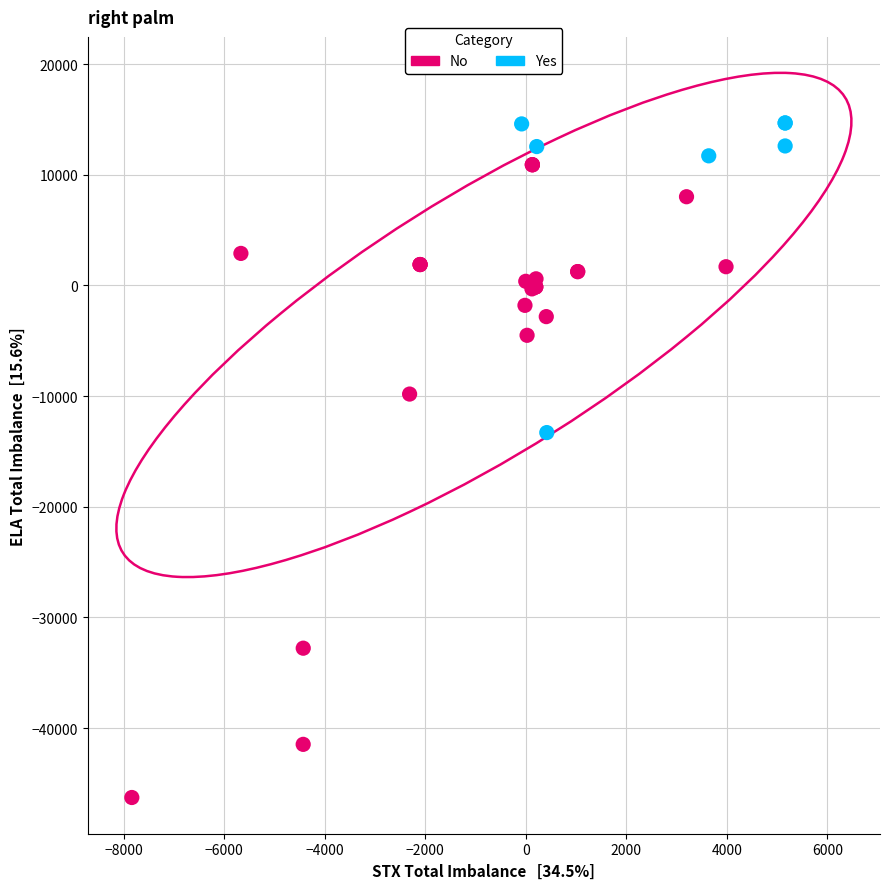

Which series has the widest spread of Y values?

No